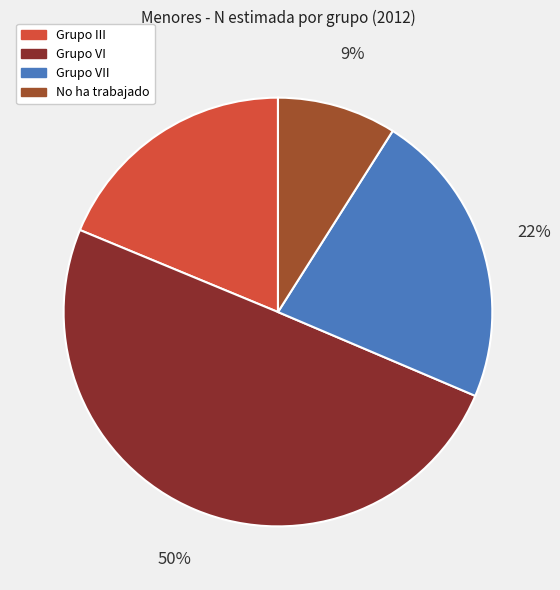

To the nearest percent, what is the average slice percentage?

25%